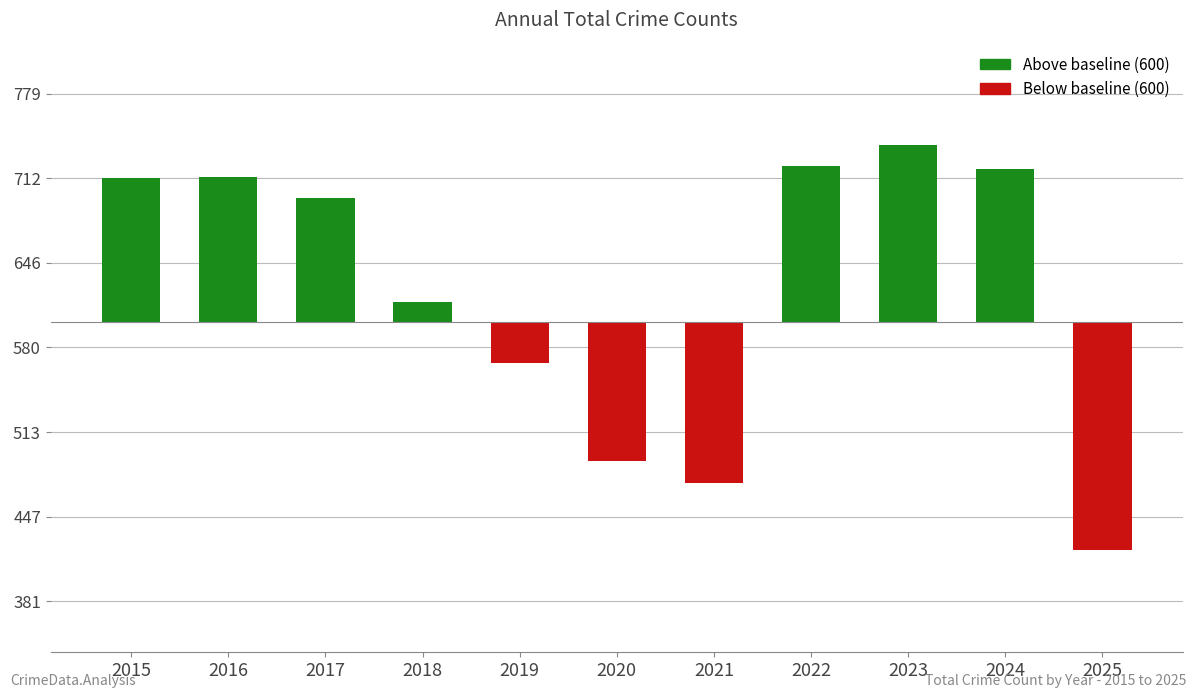

What is the greatest value displayed?

139